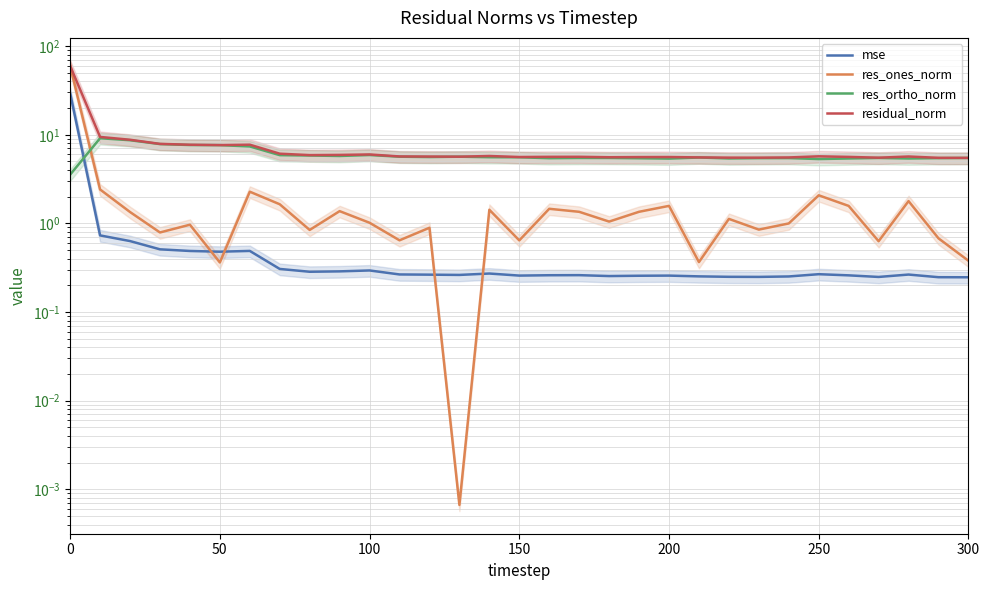

Which series has the largest total across all categories?

residual_norm